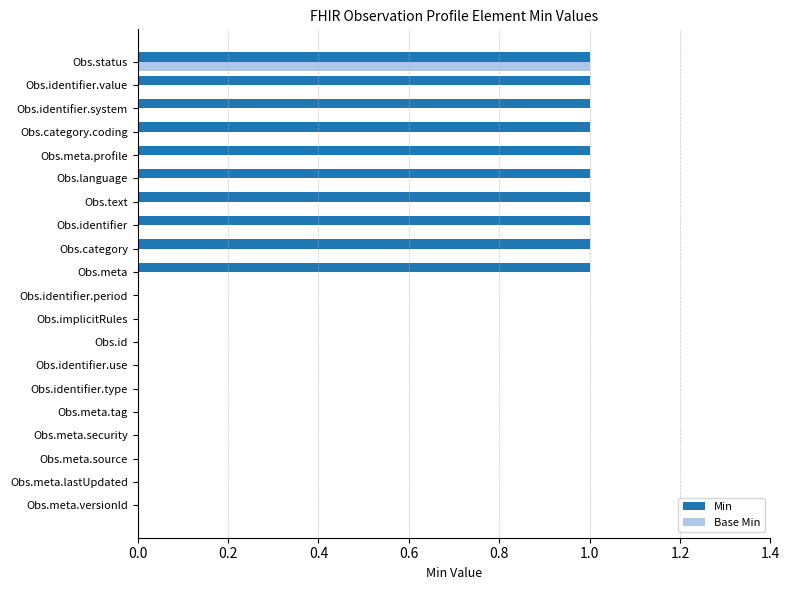

What is the maximum value for Min?

1